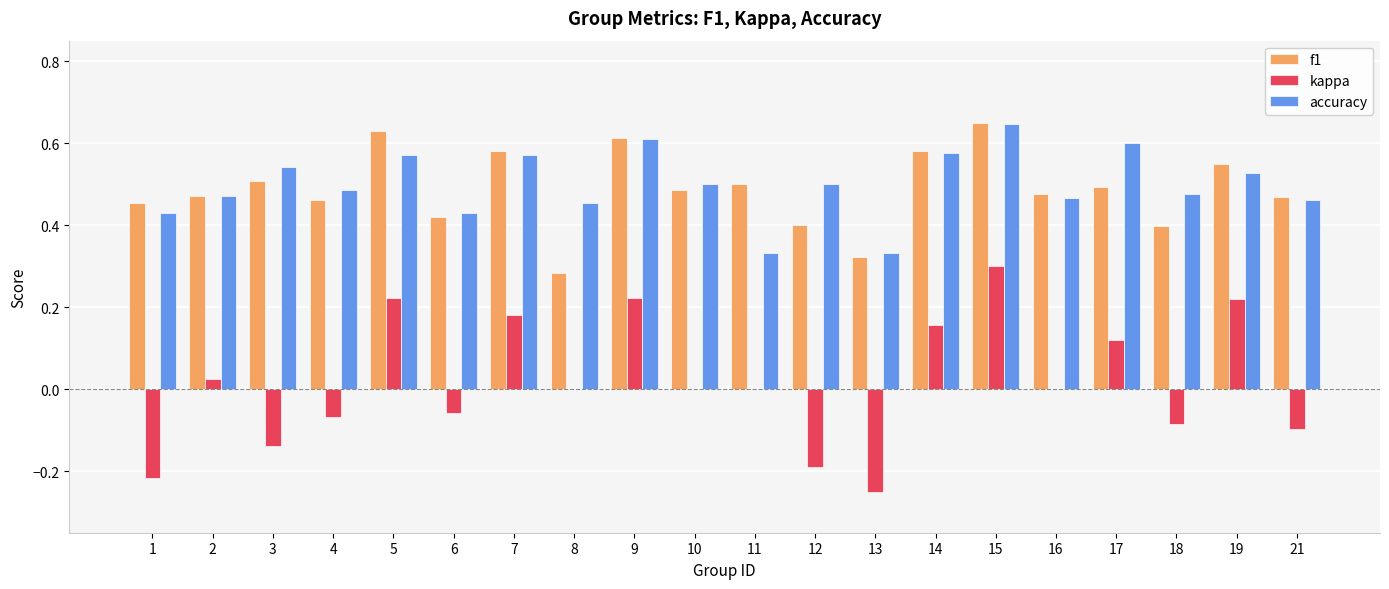

What is the total value across all series at 1?

0.7